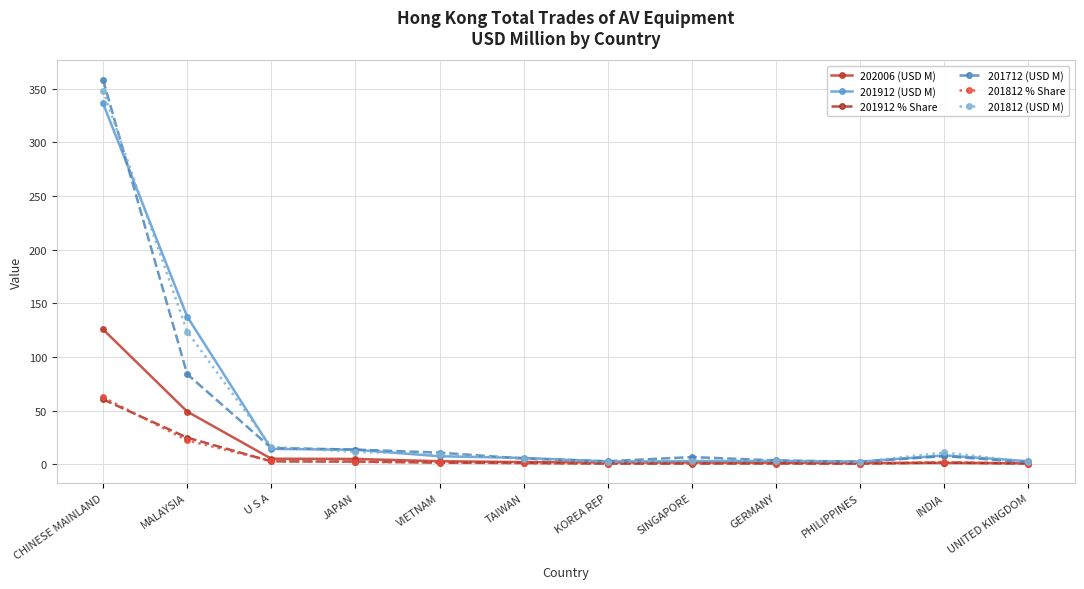

What are all the series names shown in the legend?

202006 (USD M), 201912 (USD M), 201912 % Share, 201712 (USD M), 201812 % Share, 201812 (USD M)